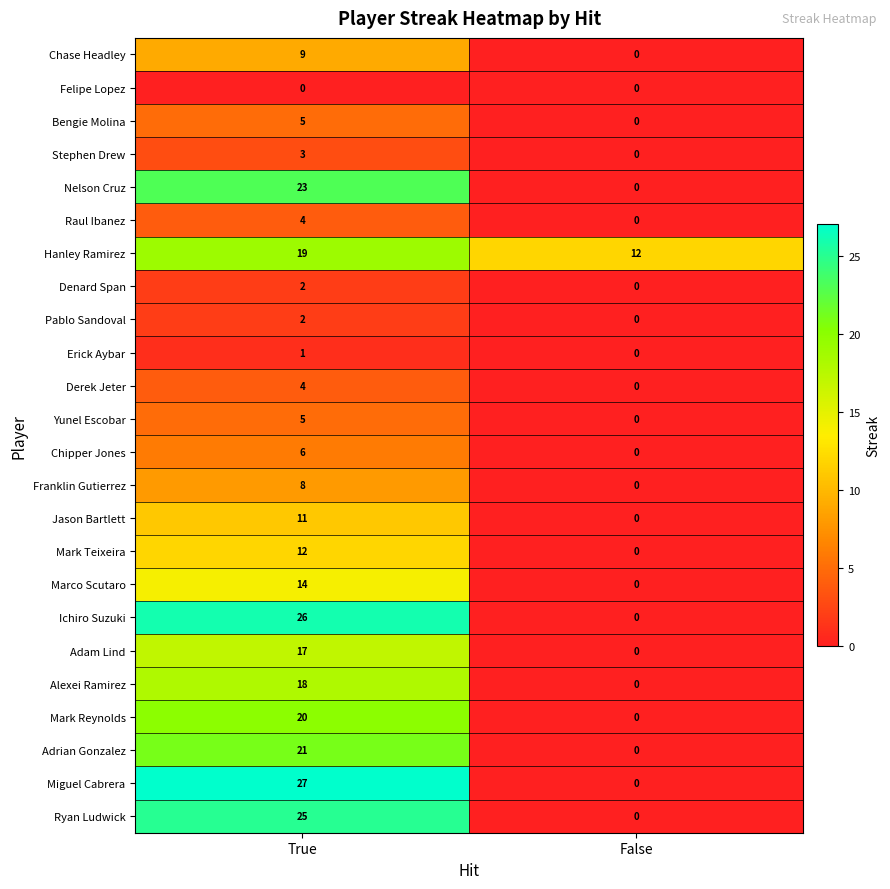

What is the difference between the maximum and minimum values in the Bengie Molina series?

5